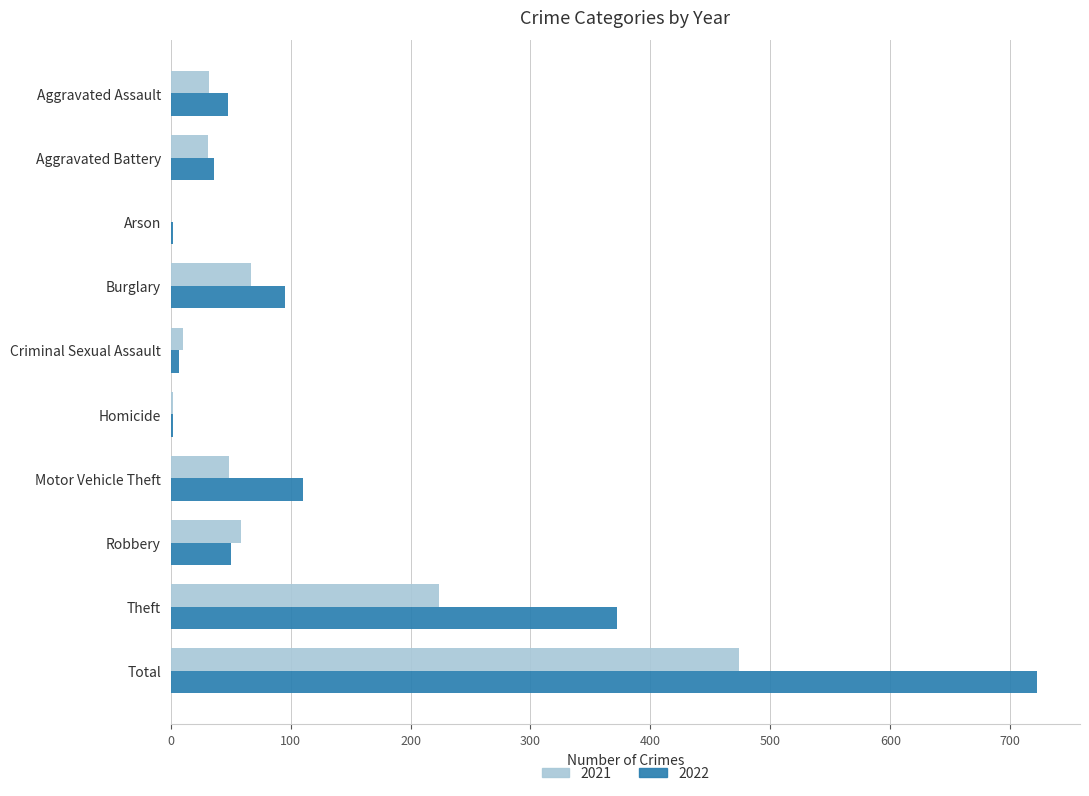

True or false: 2021 has a value of 86 at Motor Vehicle Theft.

False